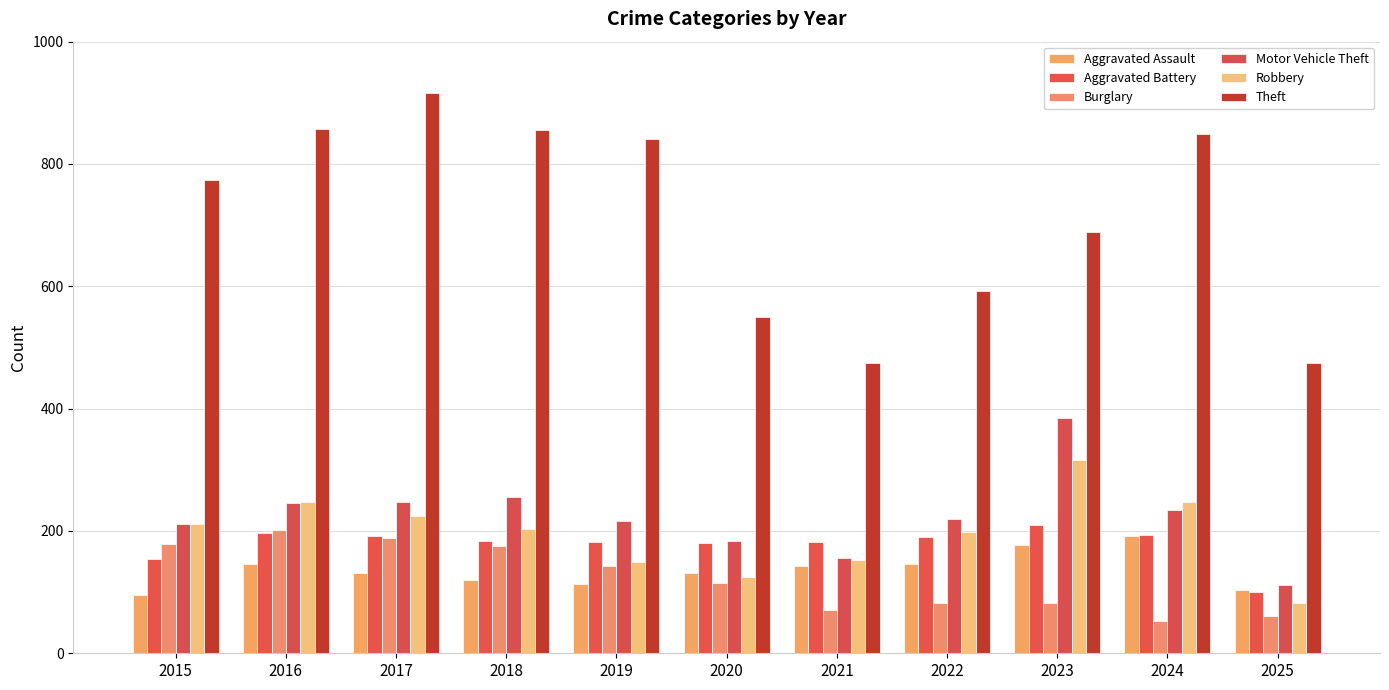

Rank the series by their maximum value, from lowest to highest.

Aggravated Assault, Burglary, Aggravated Battery, Robbery, Motor Vehicle Theft, Theft